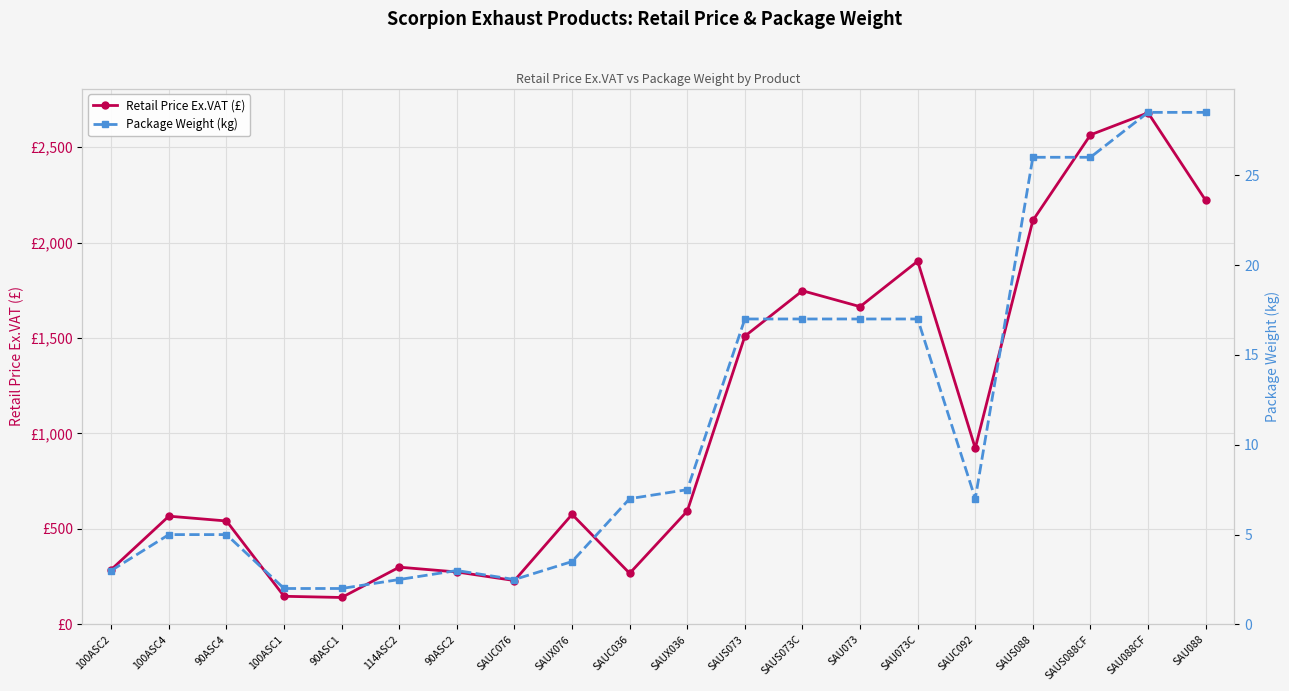

What is the maximum value shown in the chart?

2679.5